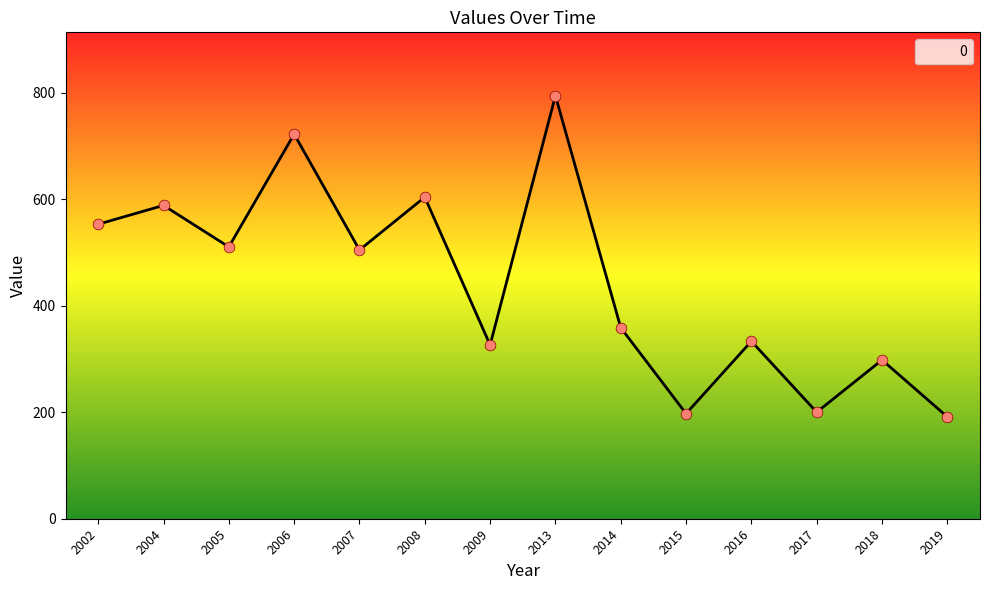

Approximately how many times larger is the value at 2019 compared to 2016?

0.6